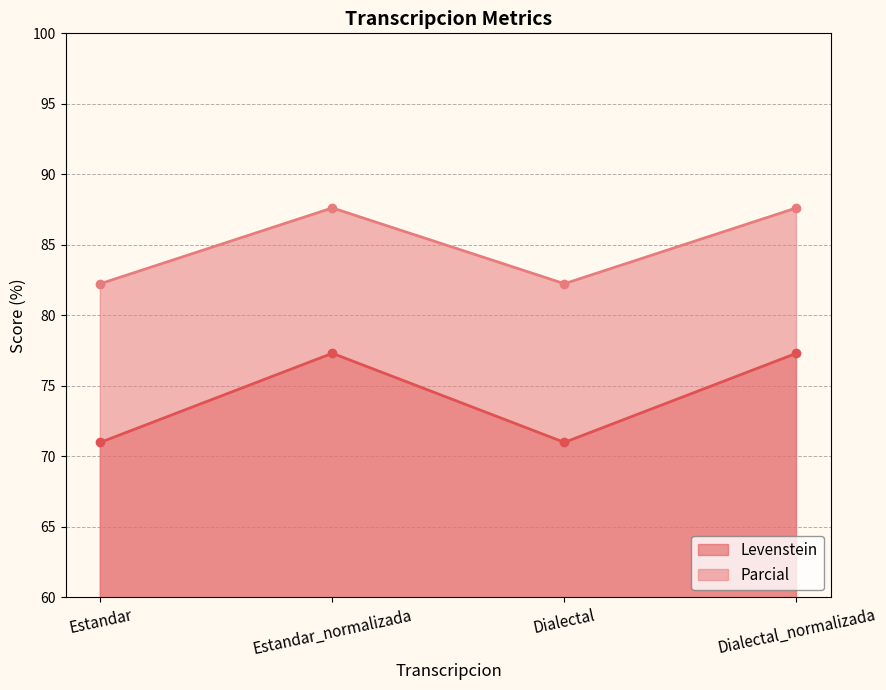

What is the maximum value shown in the chart?

87.6